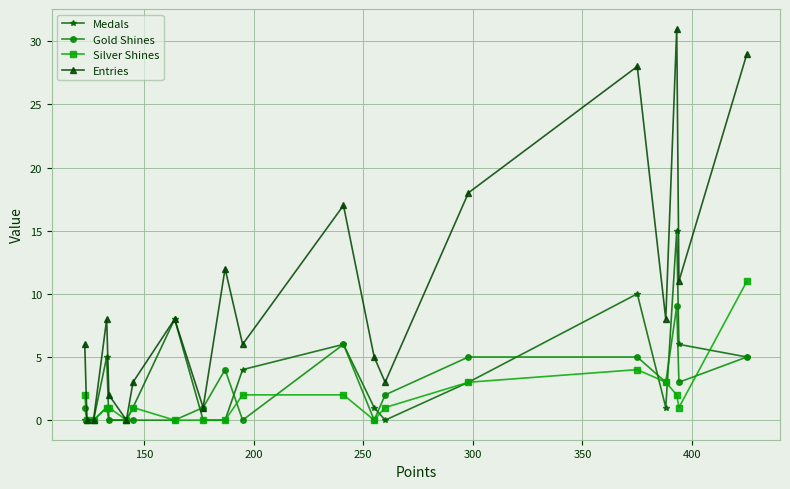

At how many categories does at least one series exceed 20?

3